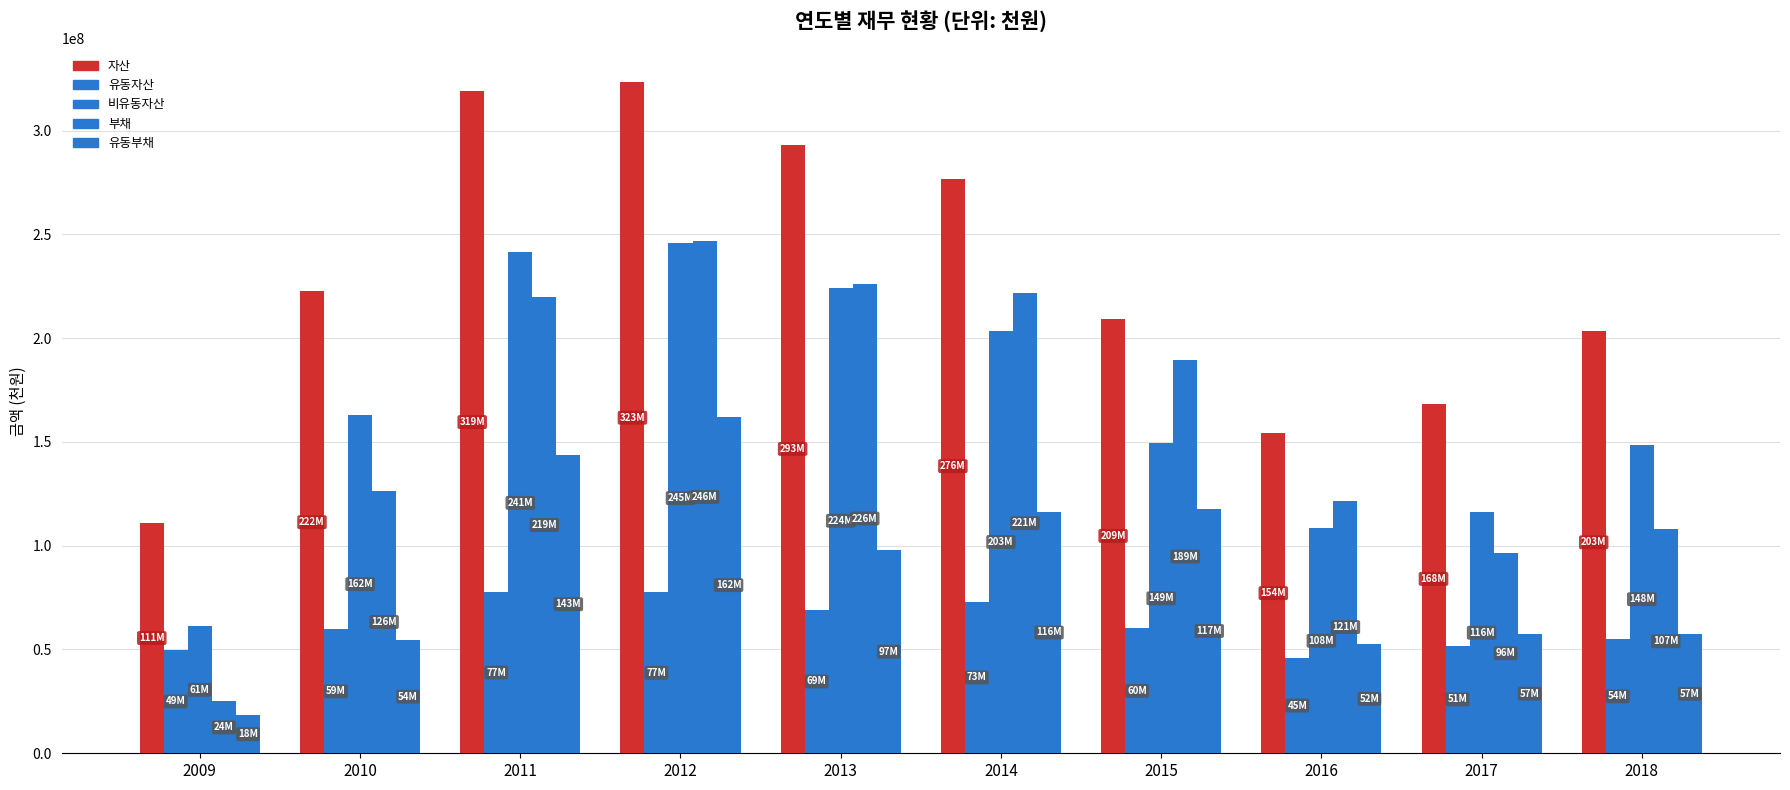

What is the difference between the highest and lowest values at 2013?

224011243